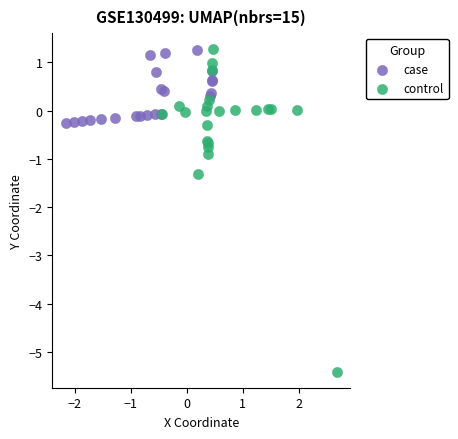

Which series reaches the minimum Y coordinate?

control